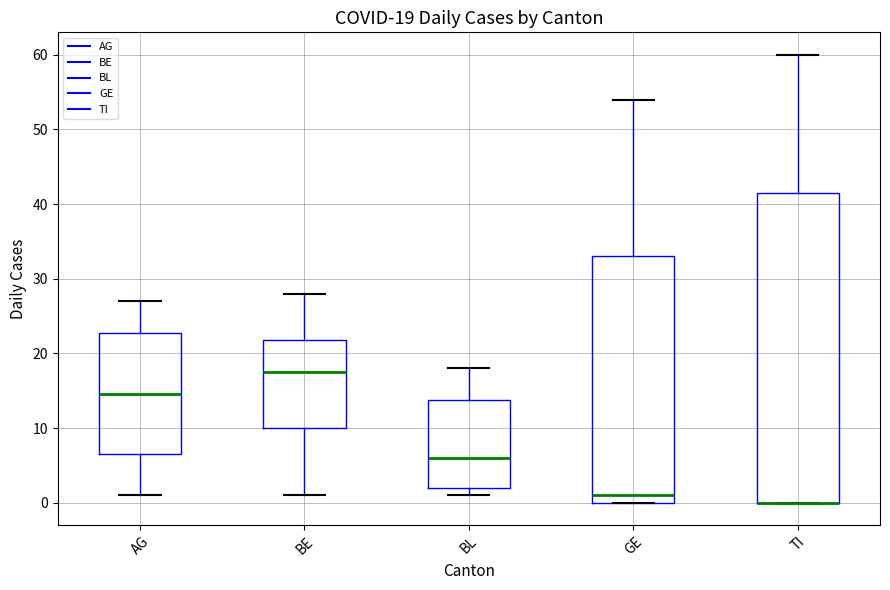

Comparing the boxes themselves (not the whiskers), which one is the tallest?

TI